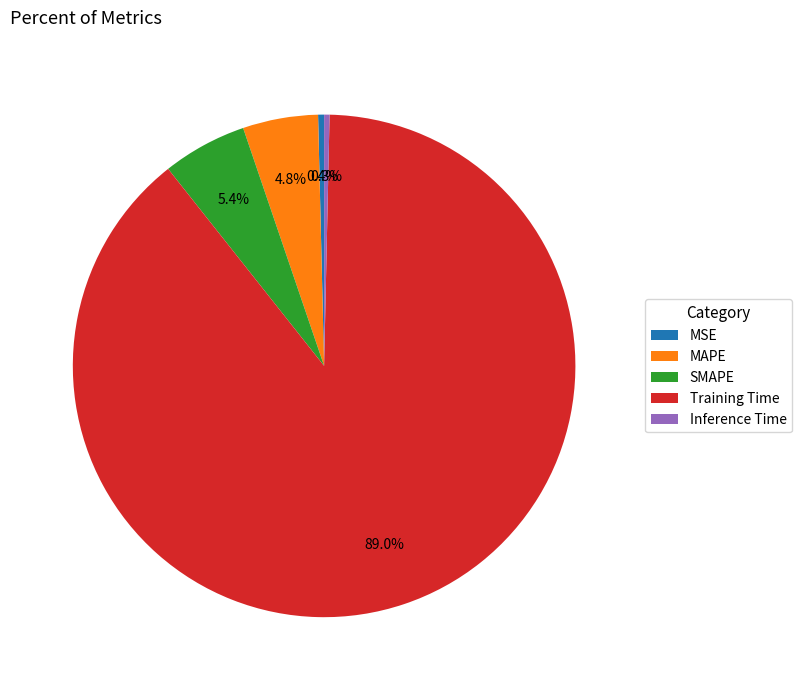

How many segments does this pie chart have?

5